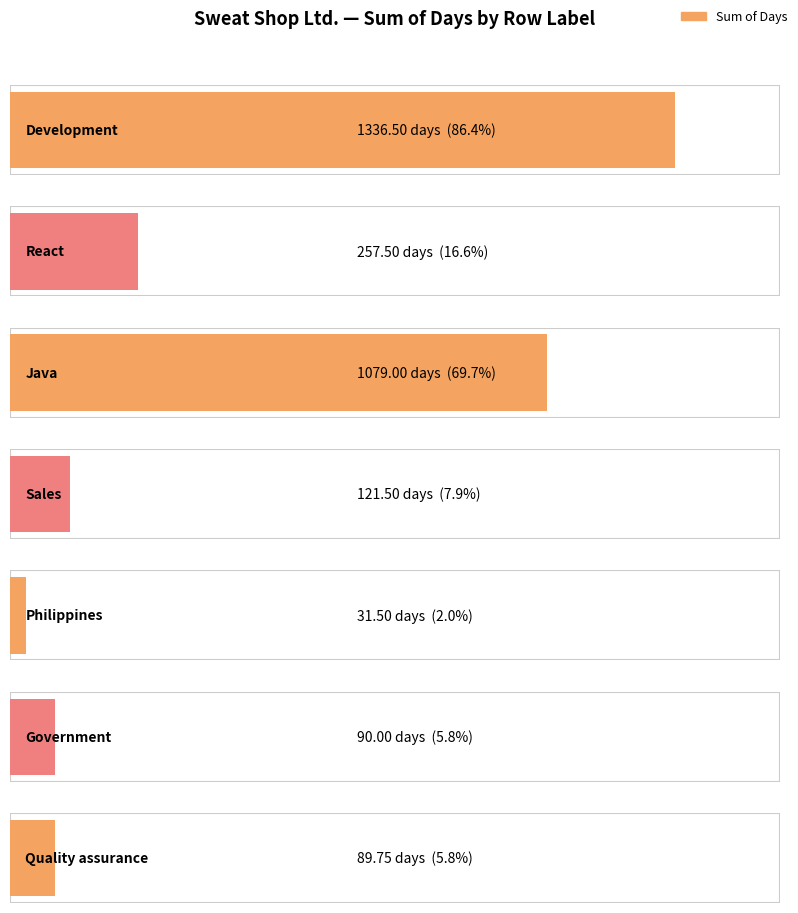

What is the change in value from Government to Quality assurance?

-0.2